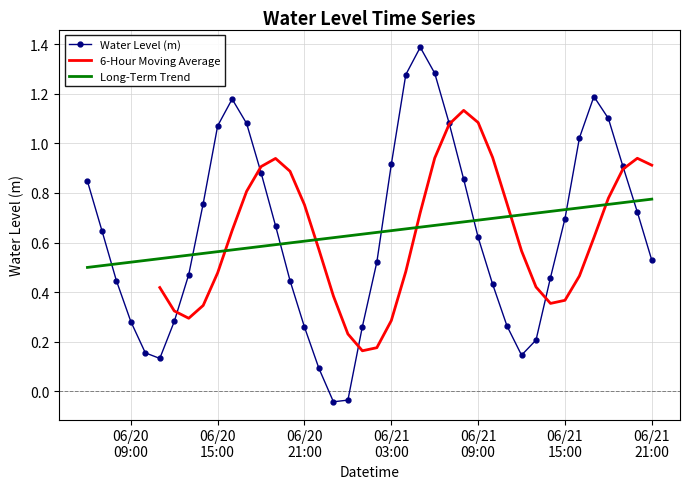

How many intersections are there between Long-Term Trend and Water Level (m)?

7